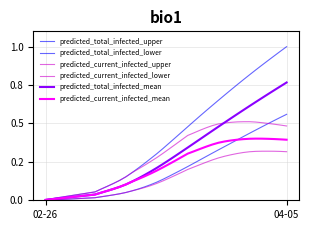

Does the chart have visible grid lines?

Yes